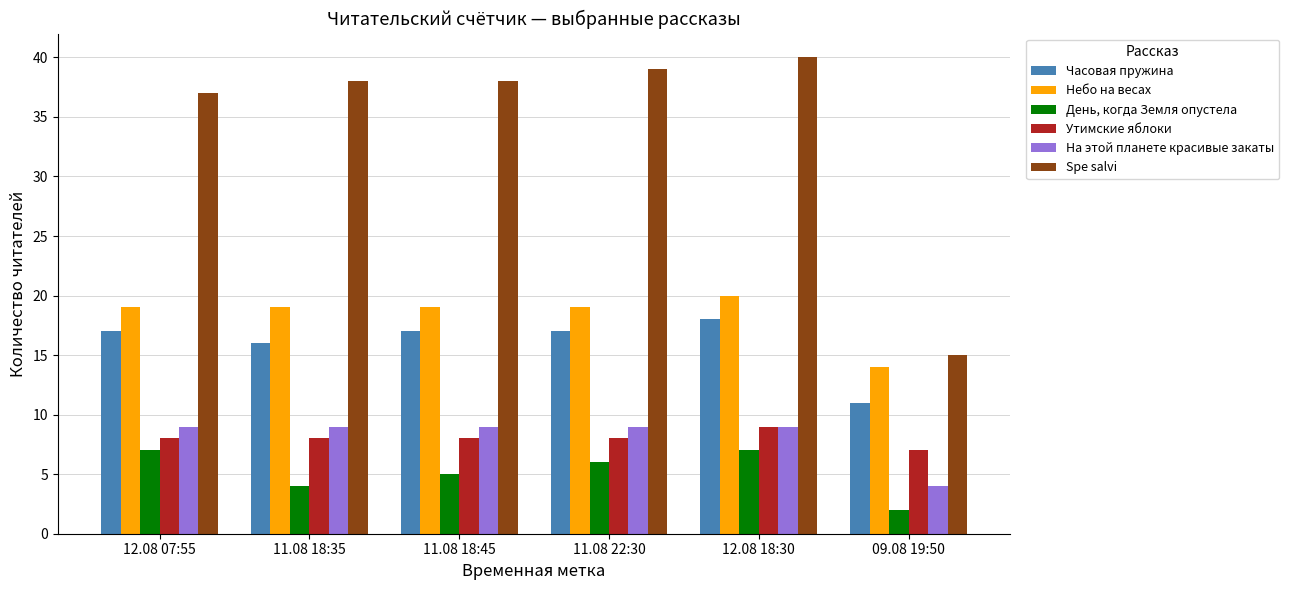

Count the Утимские яблоки values in the range 8 to 9.

5